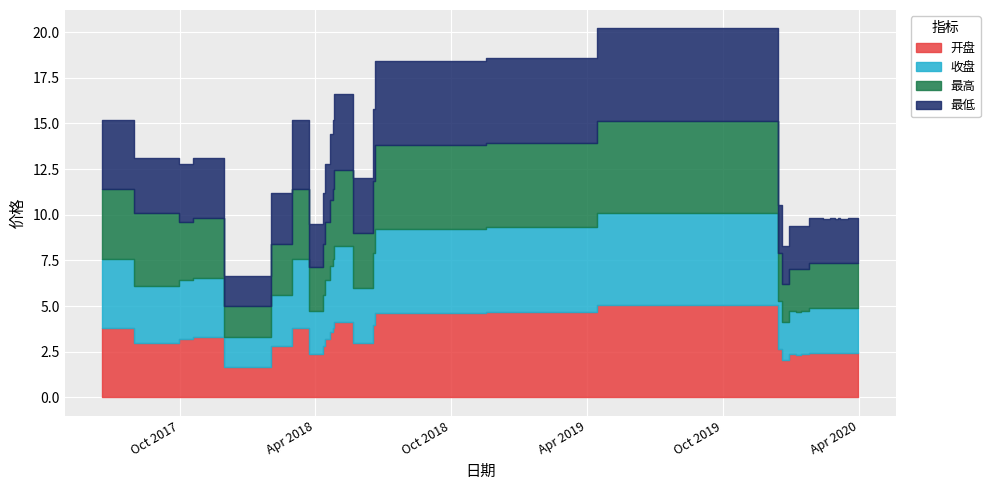

Which category has the highest value across all series?

2019-04-16